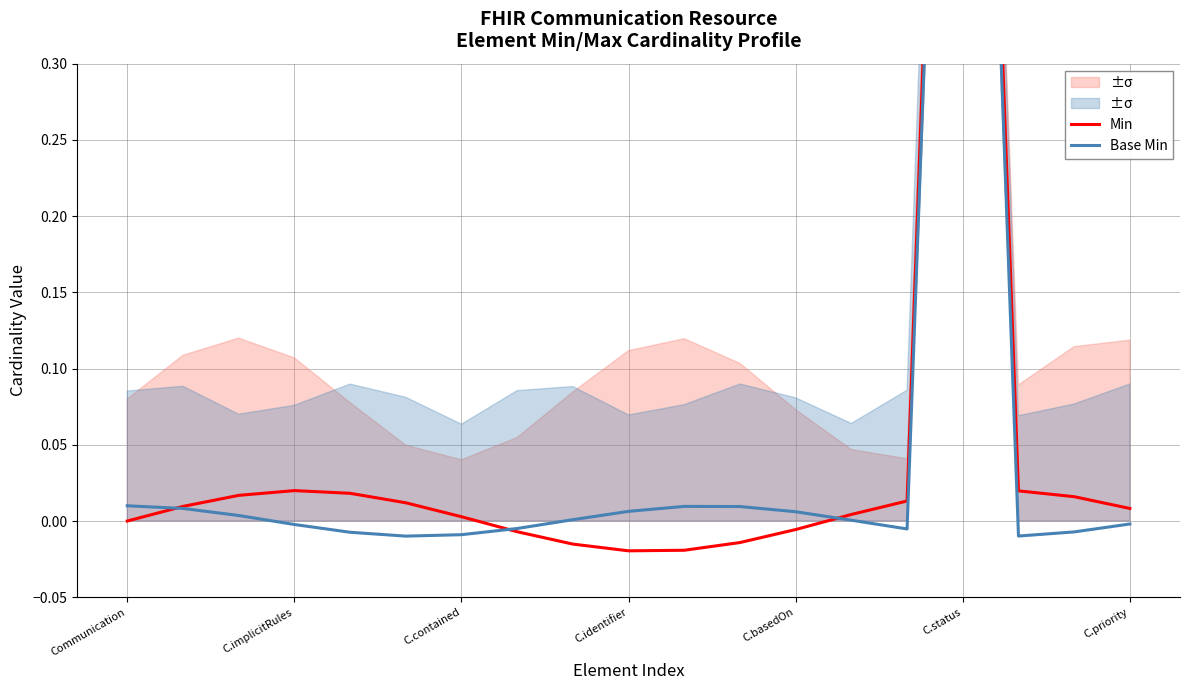

Reading left to right, list all the values displayed in this chart.

Min: 0.0	0.0	0.0	0.0	0.0	0.0	0.0	-0.0	-0.0	-0.0	-0.0	-0.0	-0.0	0.0	0.0	1.0	0.0	0.0	0.0
Base Min: 0.0	0.0	0.0	-0.0	-0.0	-0.0	-0.0	-0.0	0.0	0.0	0.0	0.0	0.0	0.0	-0.0	1.0	-0.0	-0.0	-0.0